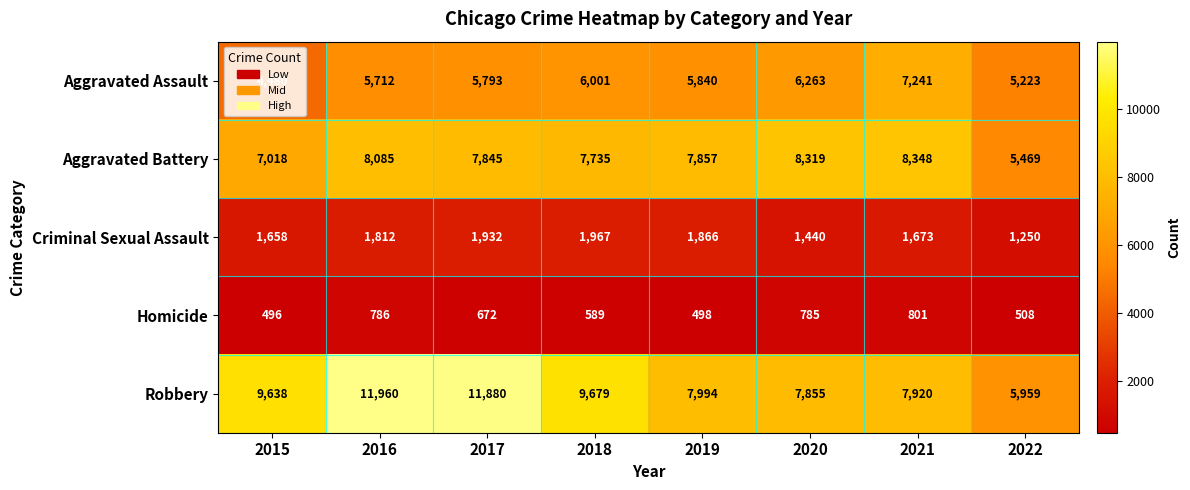

Rank the series at 2020 from lowest to highest value.

Homicide, Criminal Sexual Assault, Aggravated Assault, Robbery, Aggravated Battery